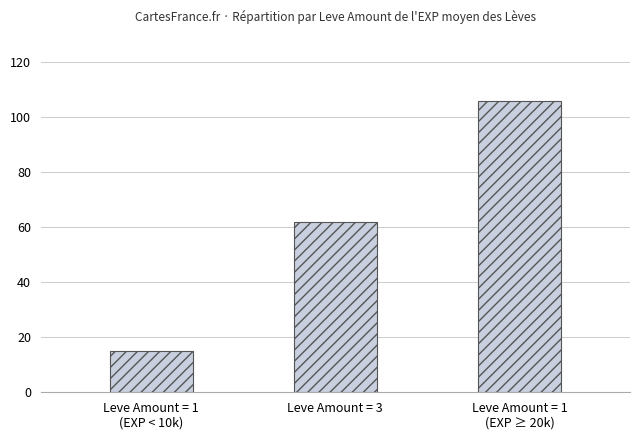

Reading right to left, transcribe all the data shown in this chart.

Leve Amount = 1
(EXP ≥ 20k)=106	Leve Amount = 3=62	Leve Amount = 1
(EXP < 10k)=15